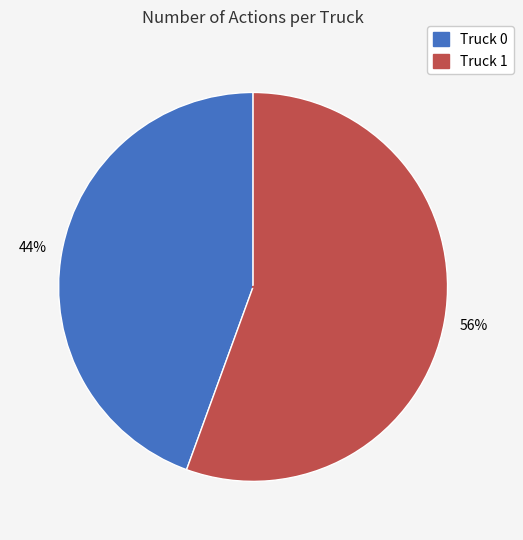

Which has a higher value, Truck 1 or Truck 0?

Truck 1